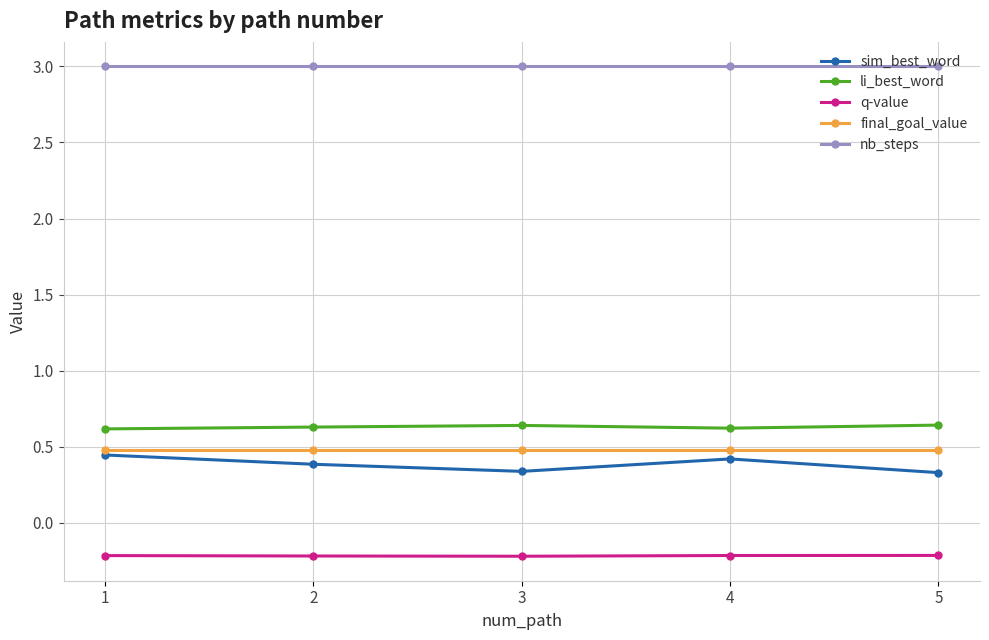

The final_goal_value series shows 0.1 at 1. True or false?

False